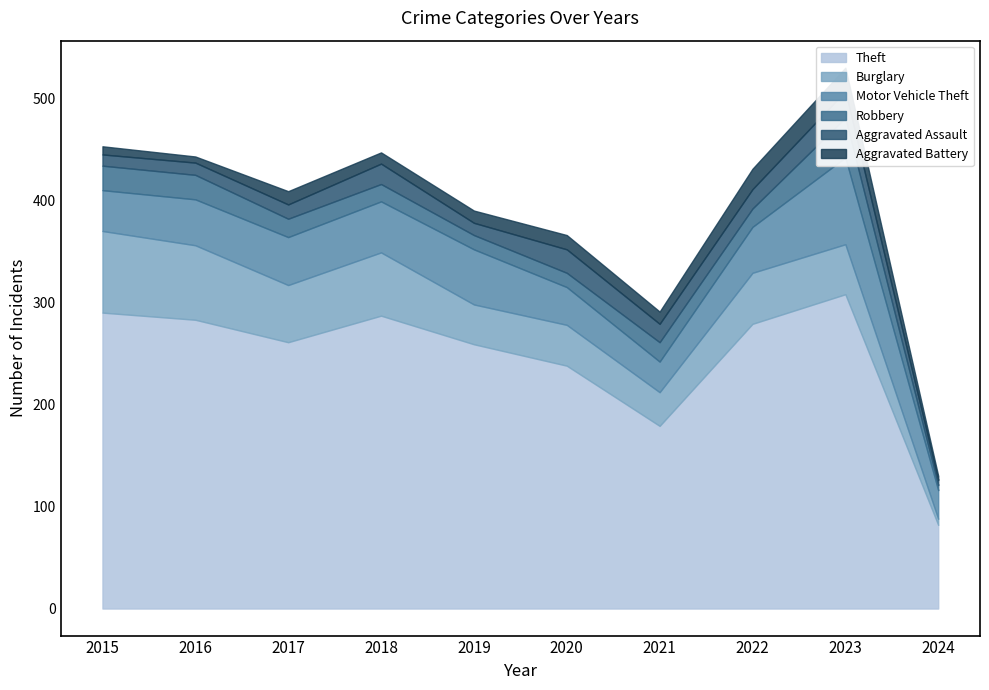

Reading left to right, transcribe all the data shown in this chart.

Theft: 290	283	261	287	259	238	179	279	308	82
Burglary: 80	73	56	62	39	40	33	50	49	6
Motor Vehicle Theft: 40	45	47	50	54	37	30	45	85	28
Robbery: 24	24	18	17	14	14	19	18	39	5
Aggravated Assault: 11	12	14	20	12	23	18	19	26	5
Aggravated Battery: 8	6	13	11	12	14	12	20	23	4